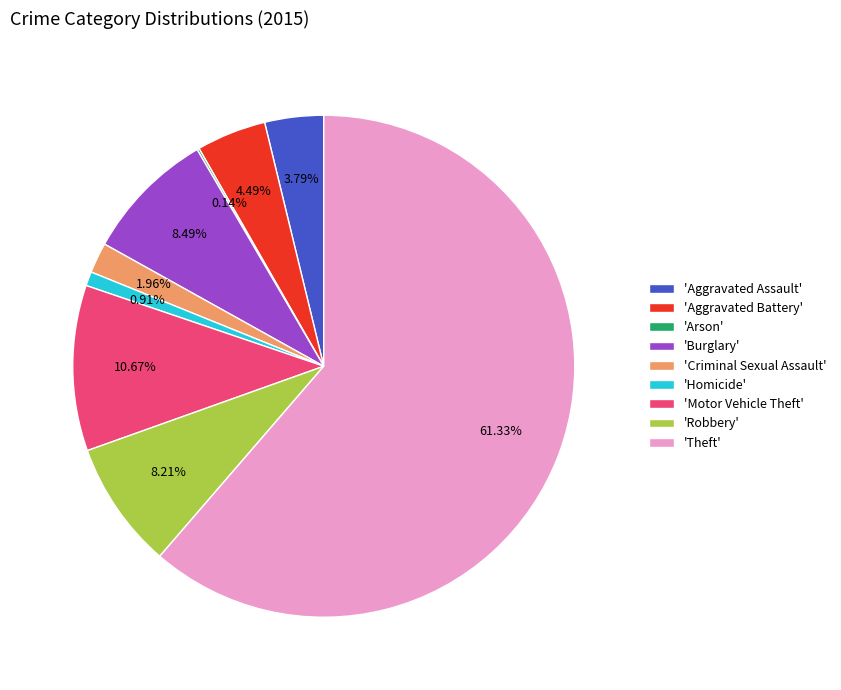

Approximately how many times larger is the value at 'Aggravated Battery' compared to 'Homicide'?

4.9